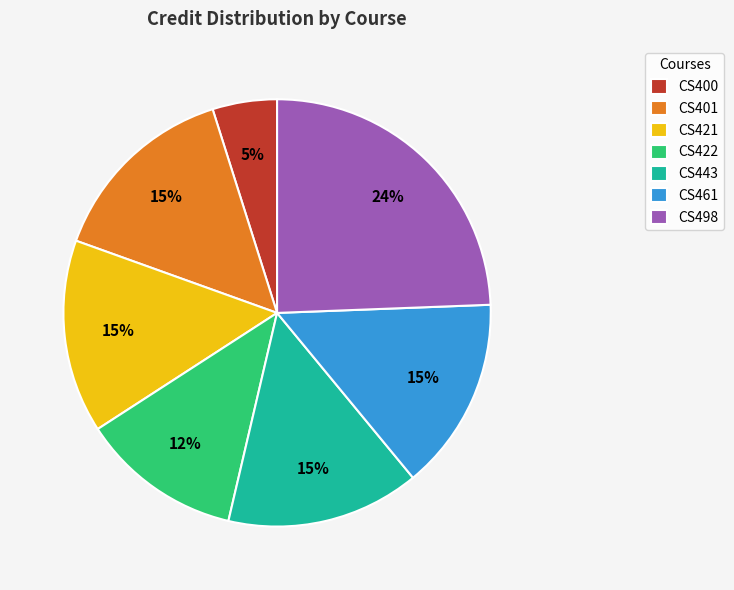

Which category has the biggest portion of the pie?

CS498